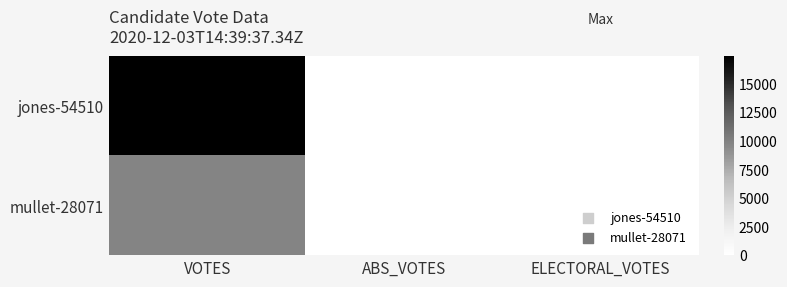

What is the total value across all series at VOTES?

27145